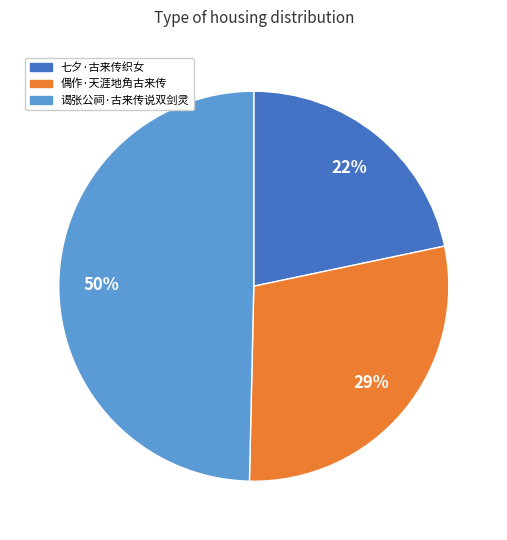

Which category has the smallest portion of the pie?

七夕·古来传织女